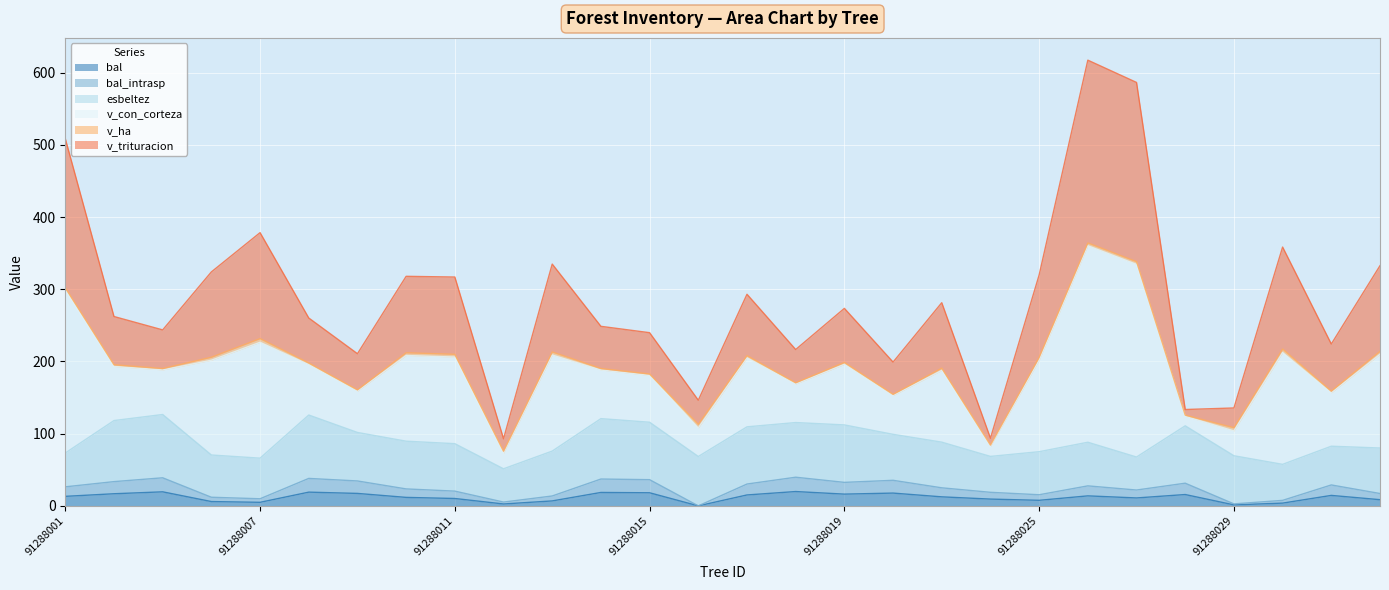

True or false: v_con_corteza and bal intersect in this chart.

False